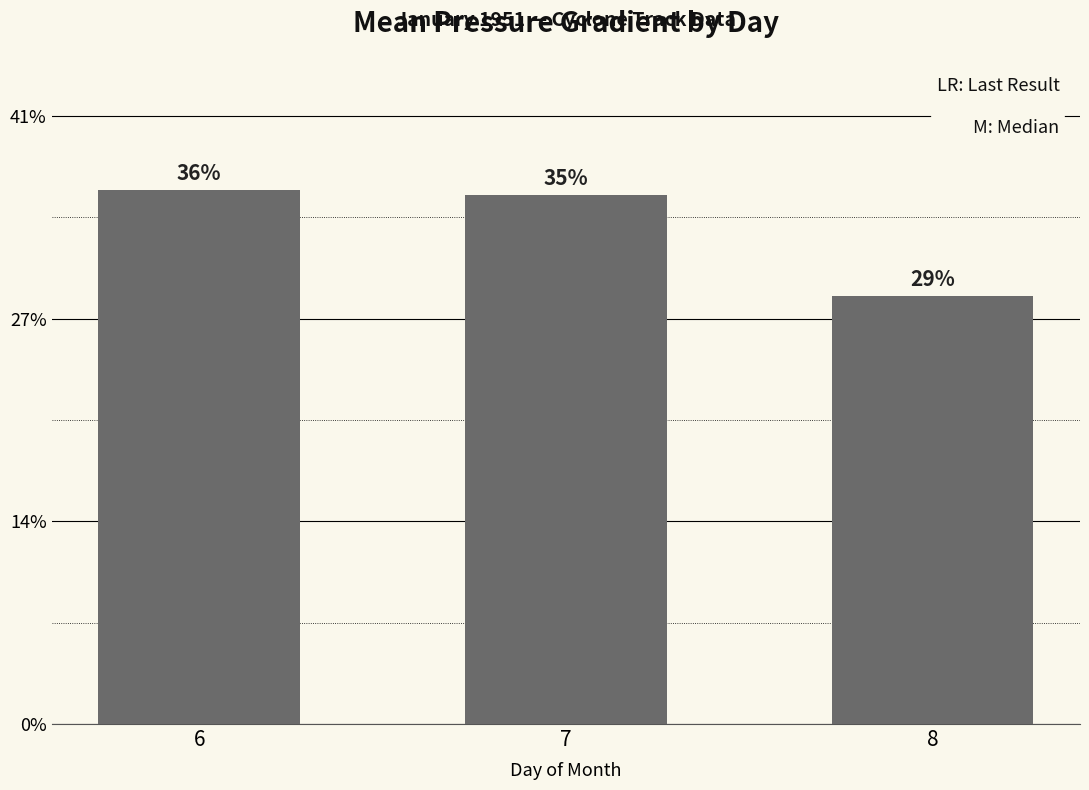

Rank the categories by value from lowest to highest.

8, 7, 6